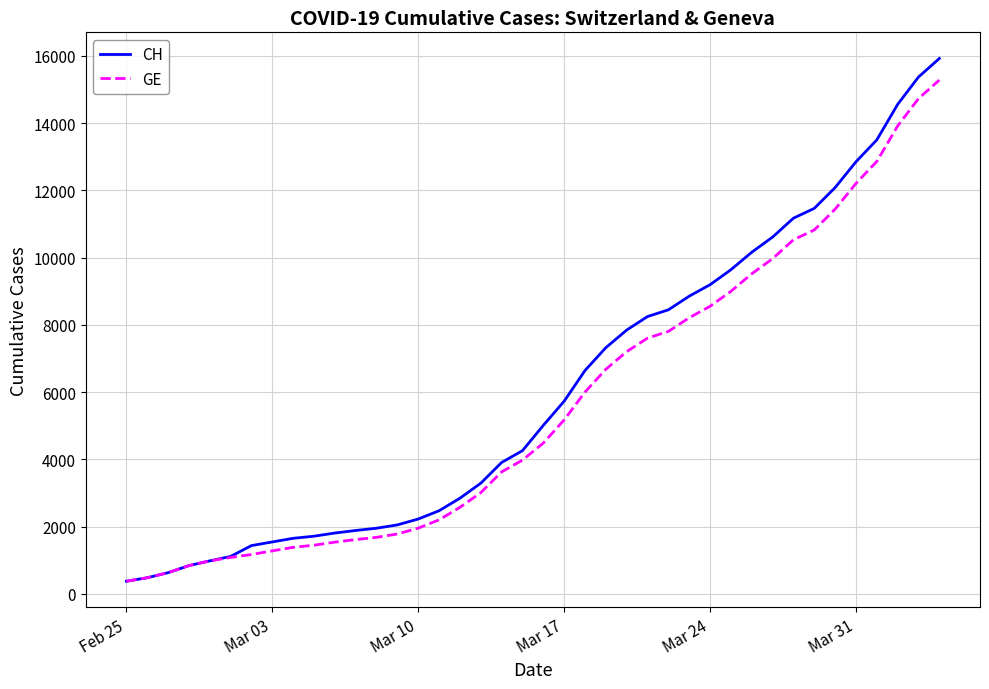

Rank the series by their maximum value, from highest to lowest.

CH, GE